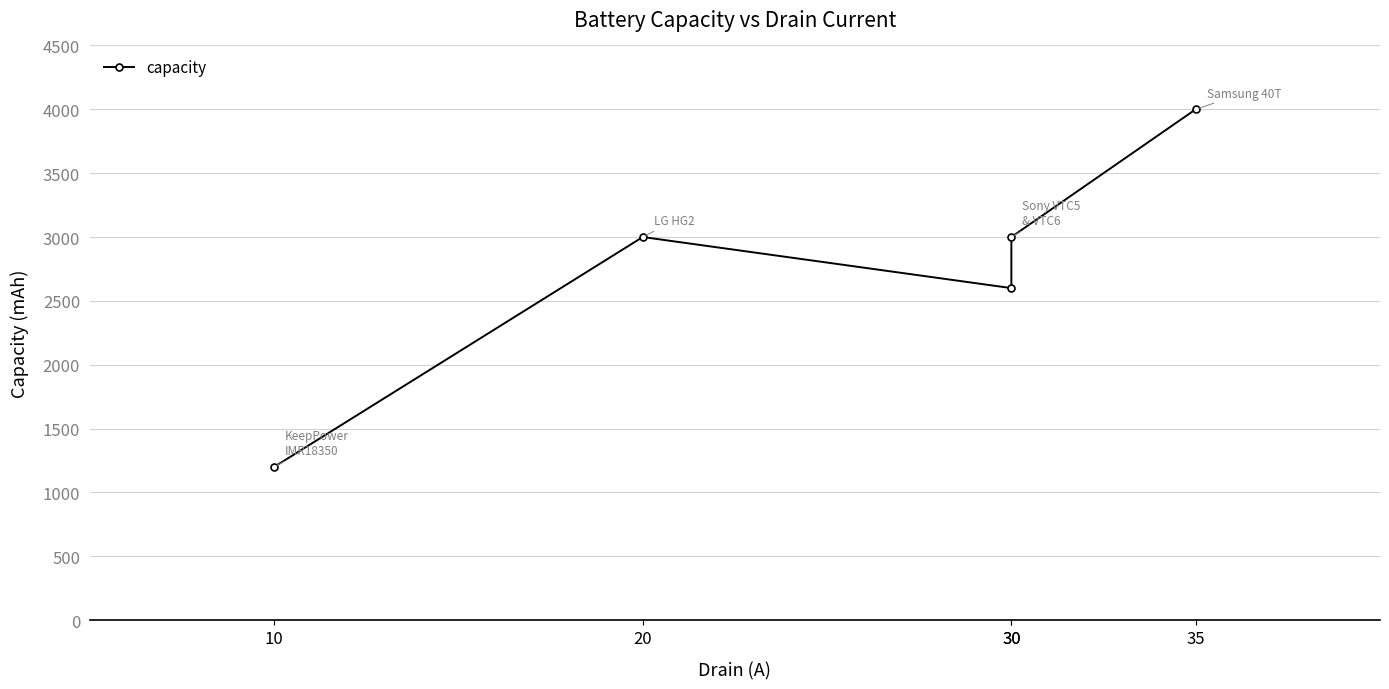

List the labels in order of value, smallest first.

10, 30, 20, 30, 35